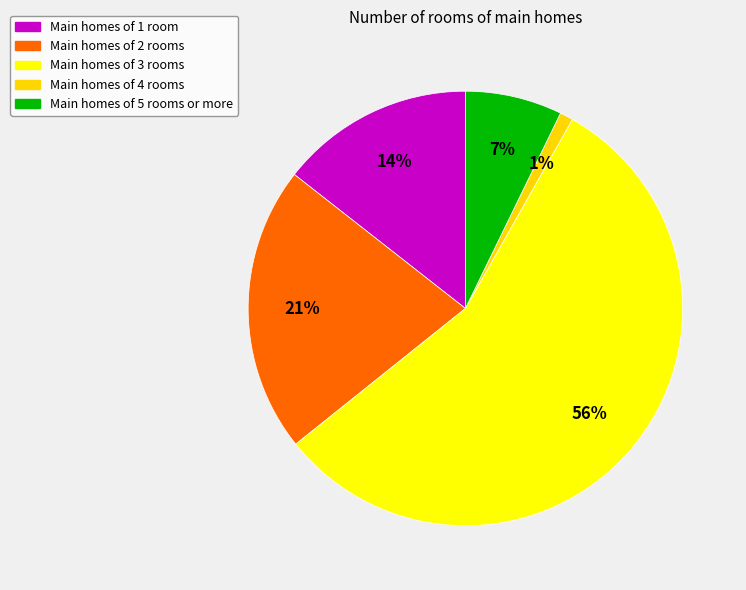

Count the number of slices in the pie.

5